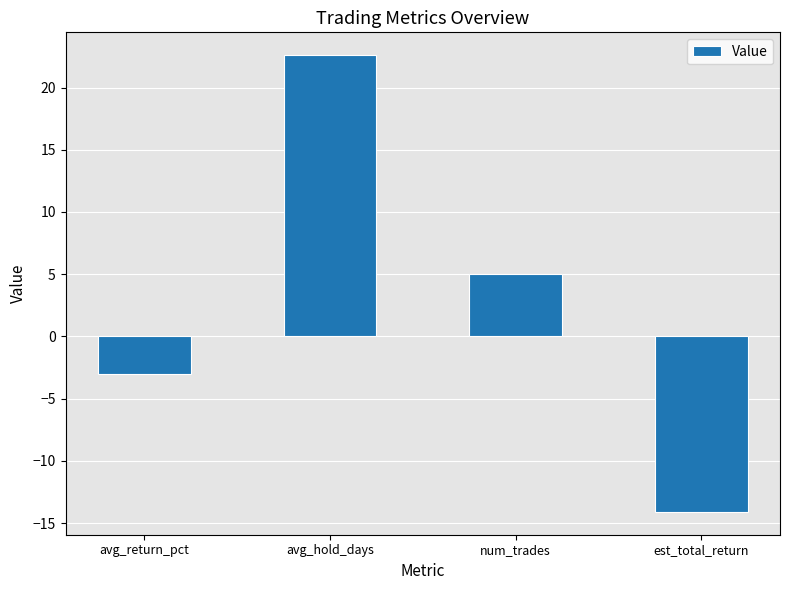

Reading left to right, list all the values displayed in this chart.

avg_return_pct=-3.0	avg_hold_days=22.6	num_trades=5.0	est_total_return=-14.1